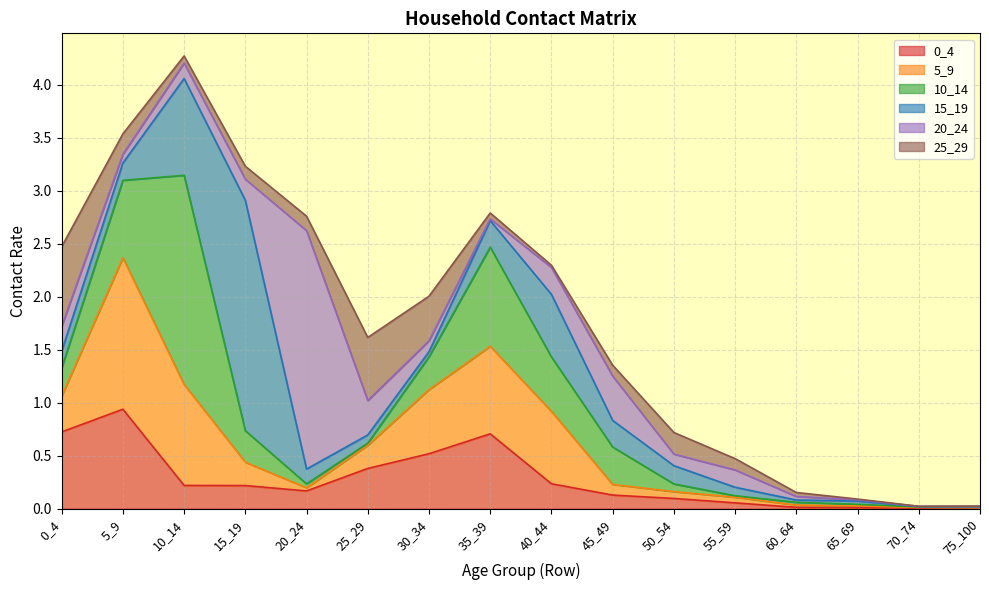

At which category does 20_24 reach its first local valley?

5_9